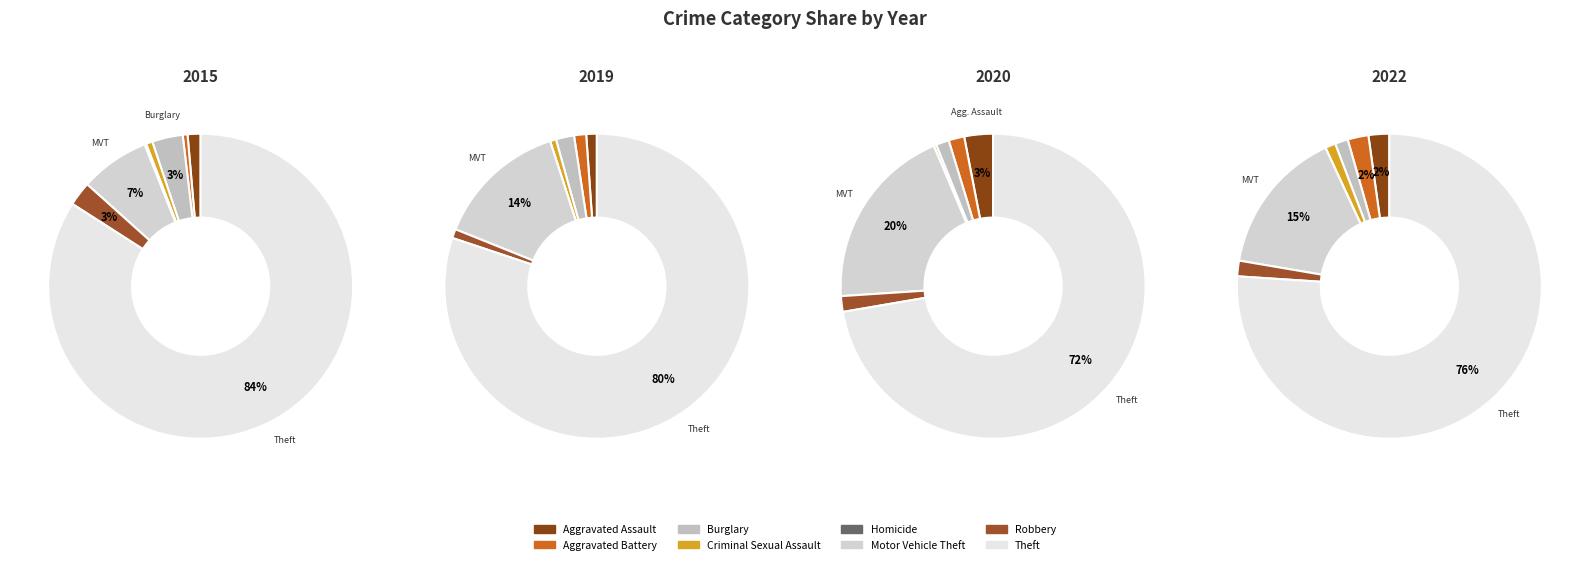

To the nearest percent, what is the combined percentage of Robbery and Aggravated Assault?

5%